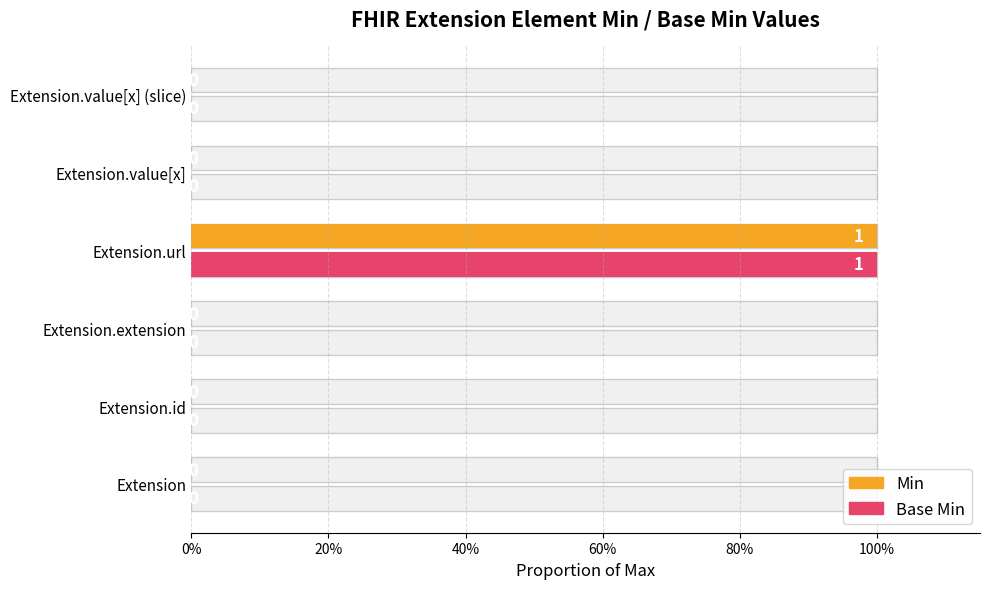

At Extension.value[x] (slice), list the series in order from largest to smallest.

Min, Base Min